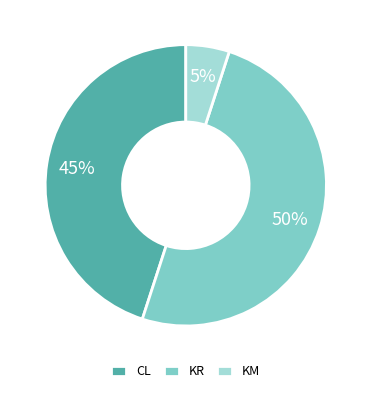

How many slices are in this pie chart?

3